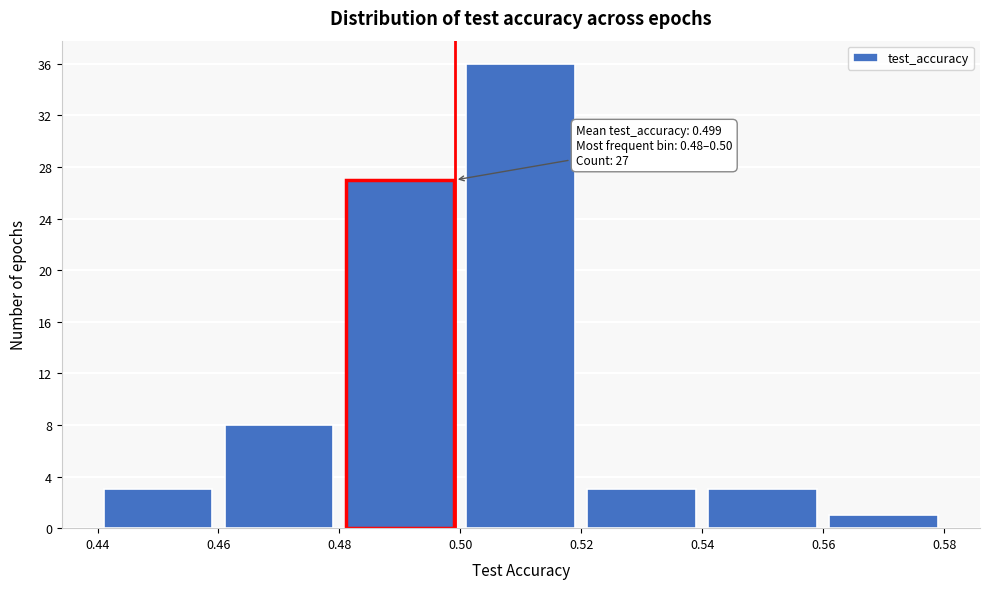

Over which range of the x-axis is the bar tallest?

0.50 to 0.52